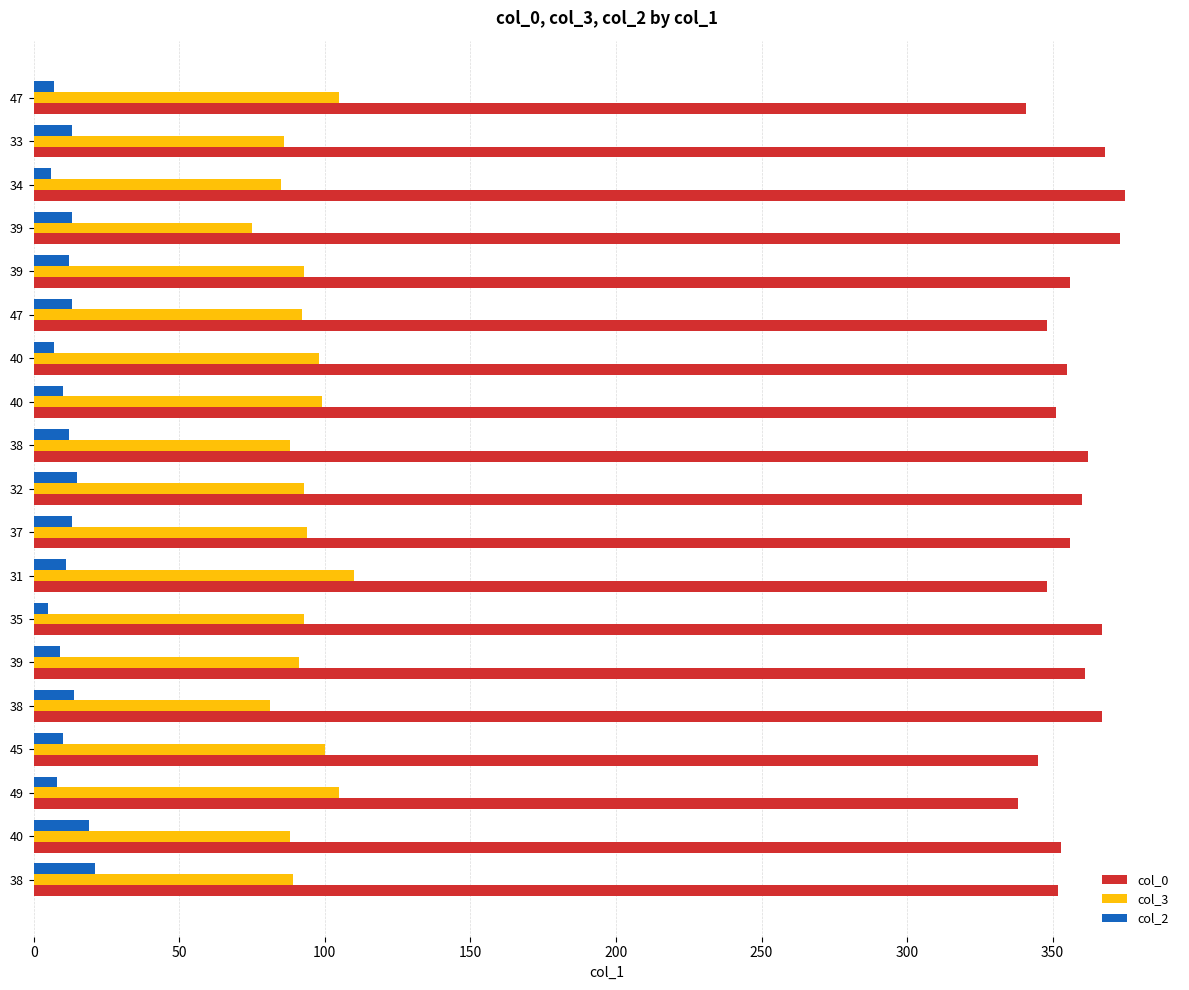

What are all the series names shown in the legend?

col_0, col_3, col_2